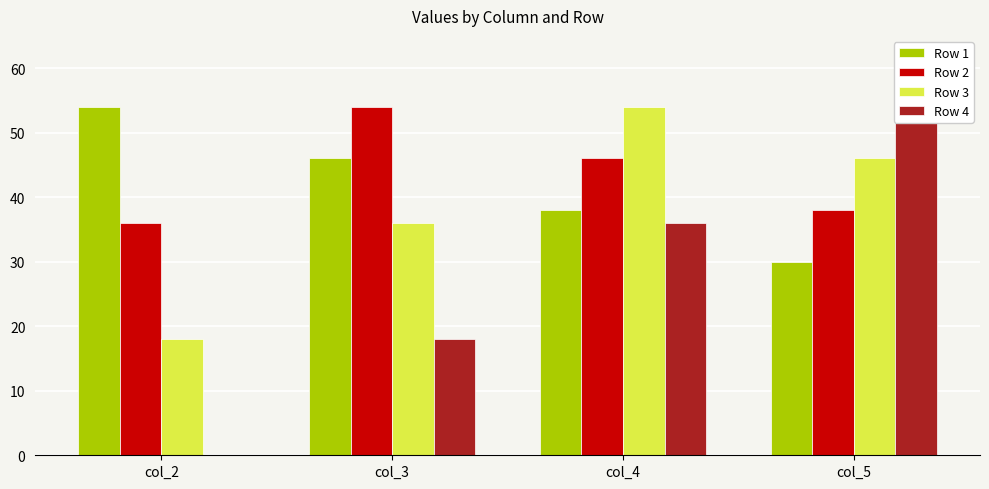

Is it true that Row 1 equals 30 at col_5?

True